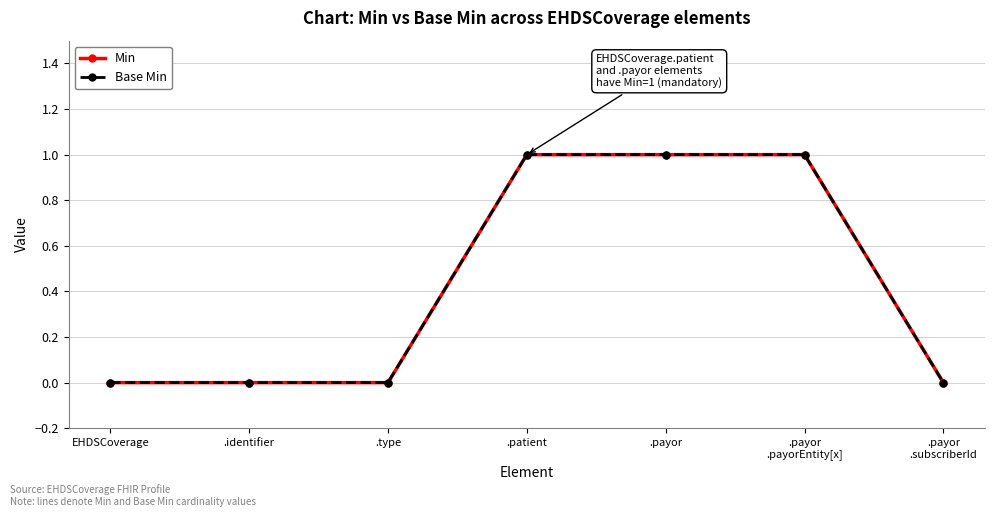

Reading left to right, what are all the values shown in this chart?

Min: EHDSCoverage=0	.identifier=0	.type=0	.patient=1	.payor=1	.payor
.payorEntity[x]=1	.payor
.subscriberId=0
Base Min: EHDSCoverage=0	.identifier=0	.type=0	.patient=1	.payor=1	.payor
.payorEntity[x]=1	.payor
.subscriberId=0